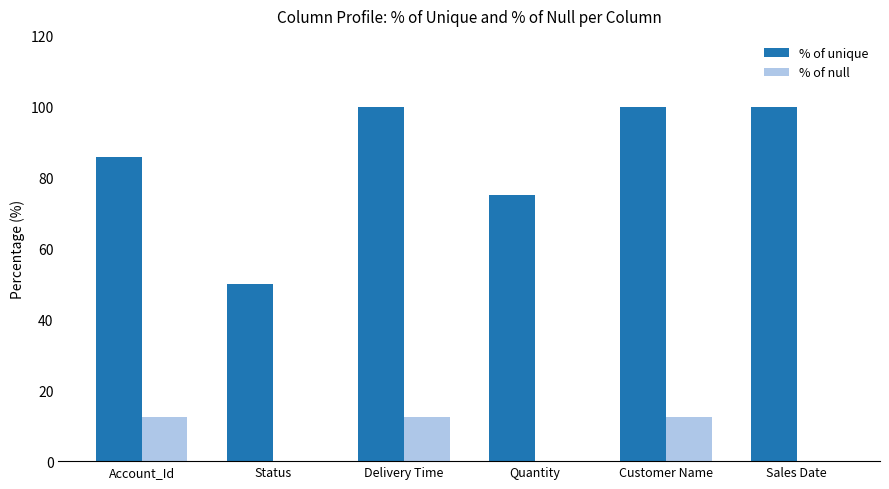

What is the sum of all % of null values?

37.5